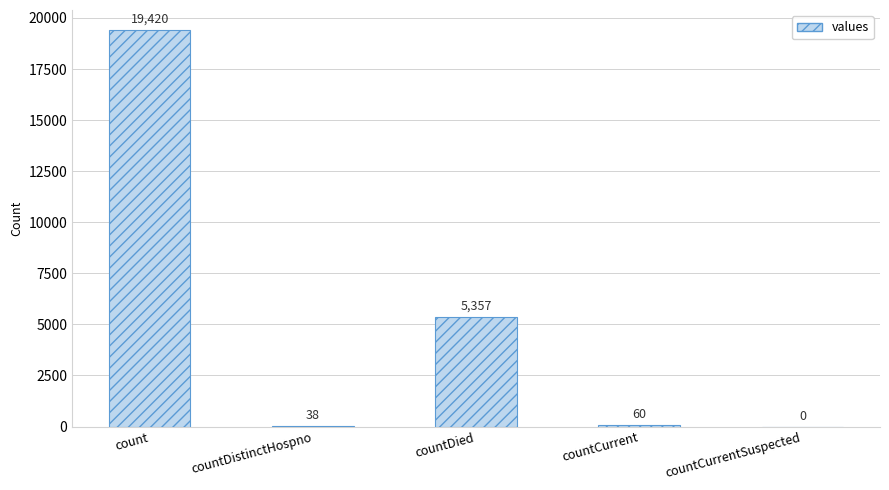

Reading right to left, what are all the values shown in this chart?

countCurrentSuspected=0	countCurrent=60	countDied=5357	countDistinctHospno=38	count=19420